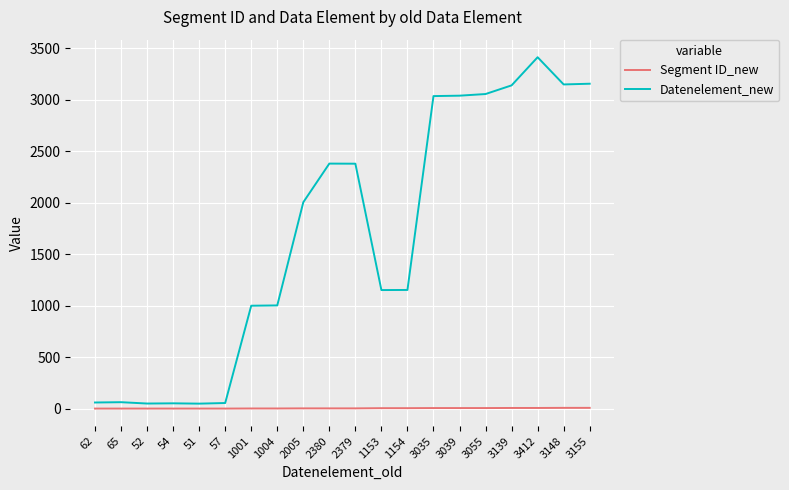

What is the total value across all series at 3035?

3043